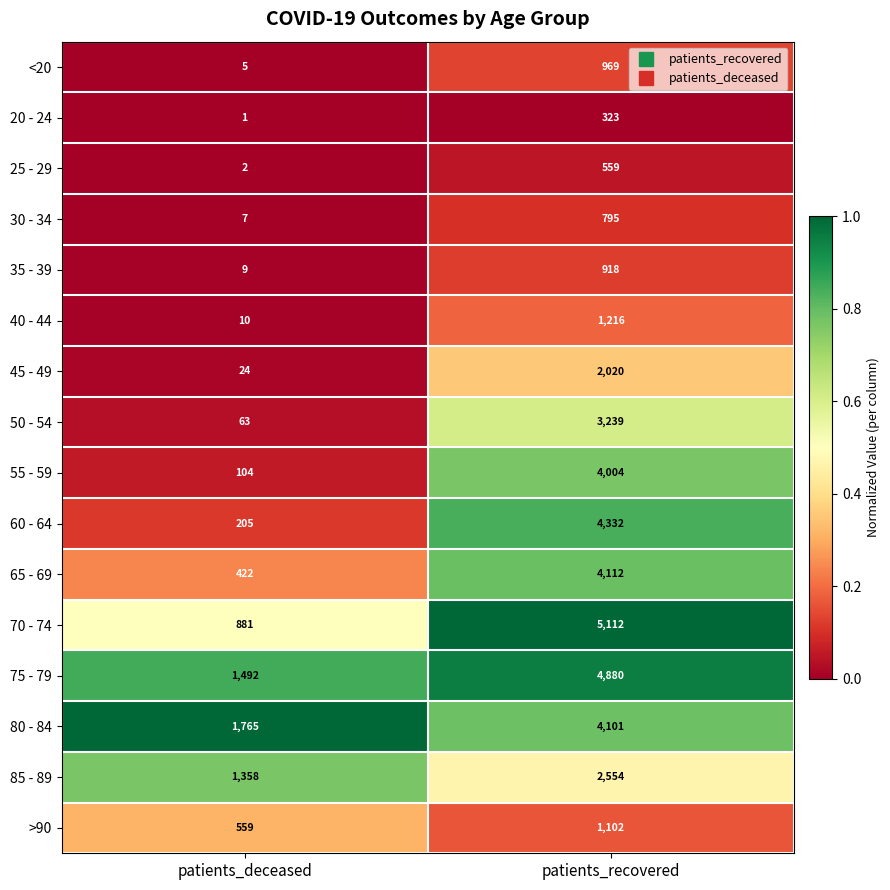

What is the total value across all series at patients_recovered?

40236